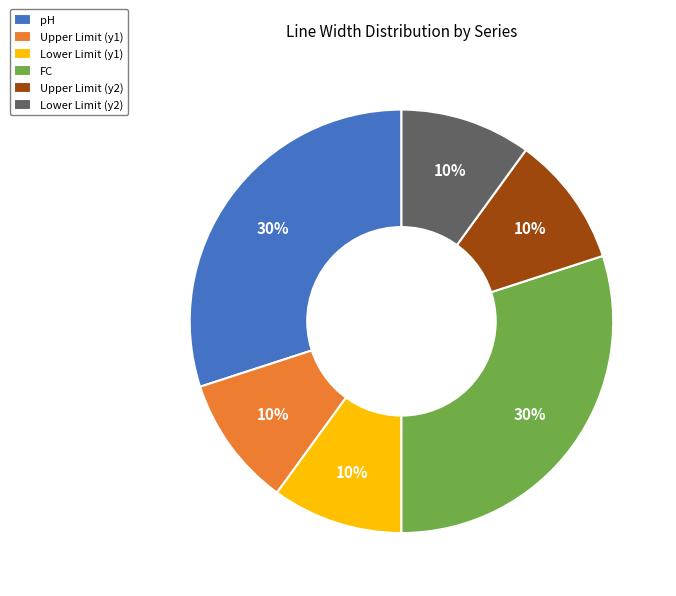

Is pH the majority of the pie?

No